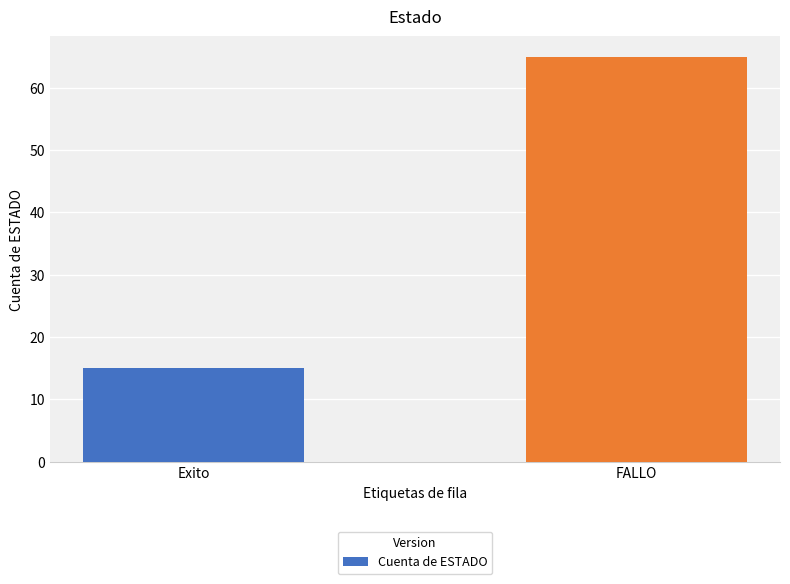

What is the value of the 2nd bar from the left?

65